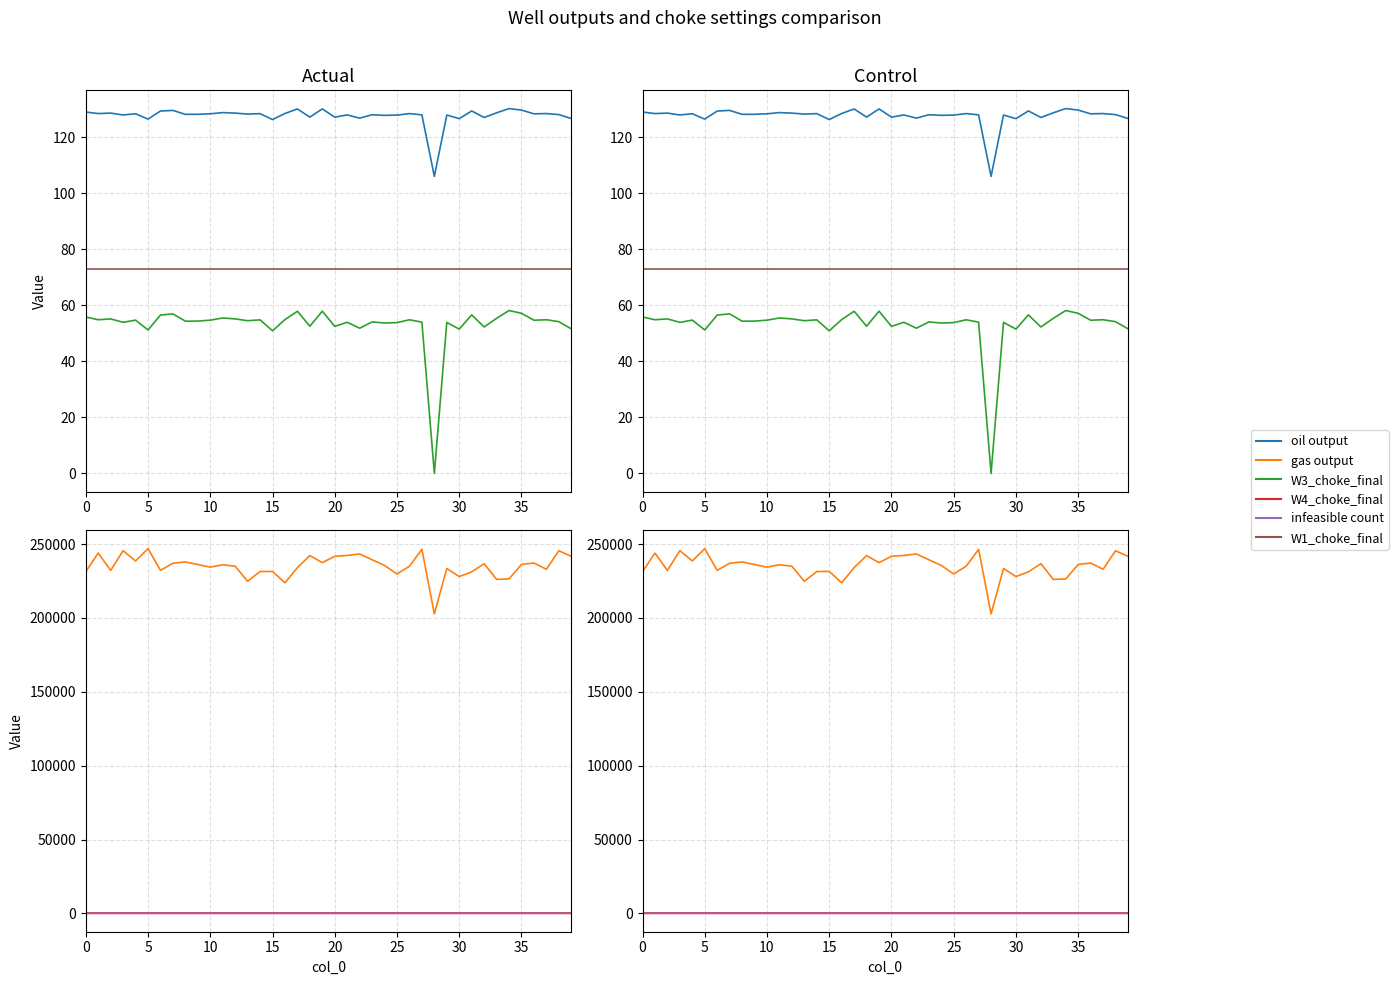

How many interior local peaks does the W3_choke_final series have?

14